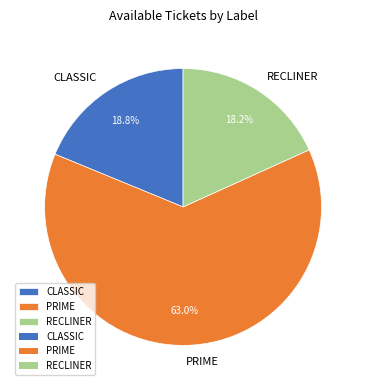

What is the ratio of the value at RECLINER to the value at CLASSIC?

1.0